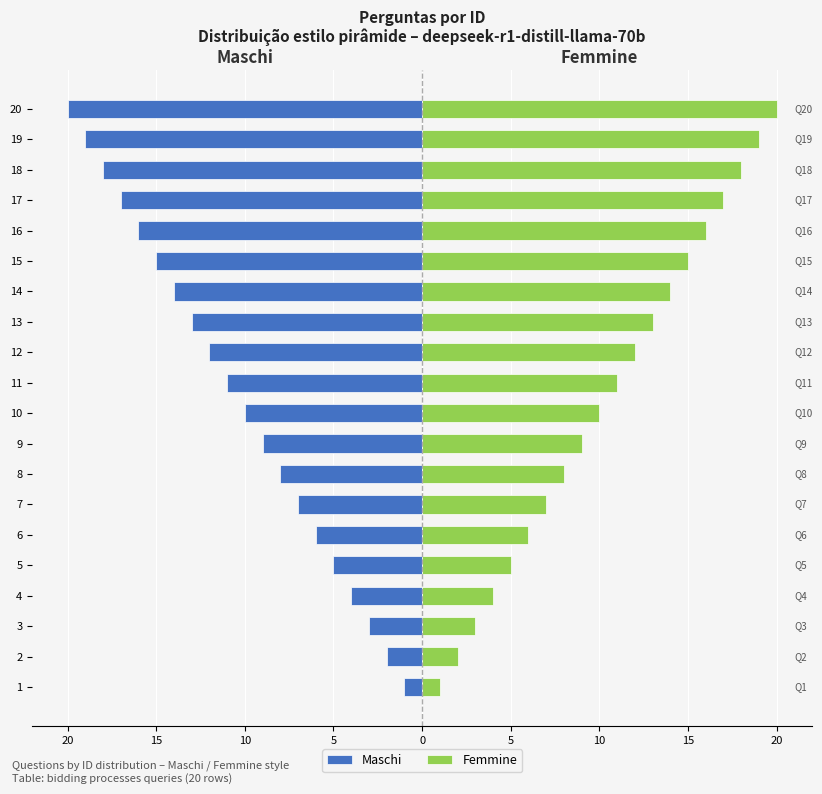

Reading left to right, transcribe all the data shown in this chart.

Maschi: -1	-2	-3	-4	-5	-6	-7	-8	-9	-10	-11	-12	-13	-14	-15	-16	-17	-18	-19	-20
Femmine: 1	2	3	4	5	6	7	8	9	10	11	12	13	14	15	16	17	18	19	20